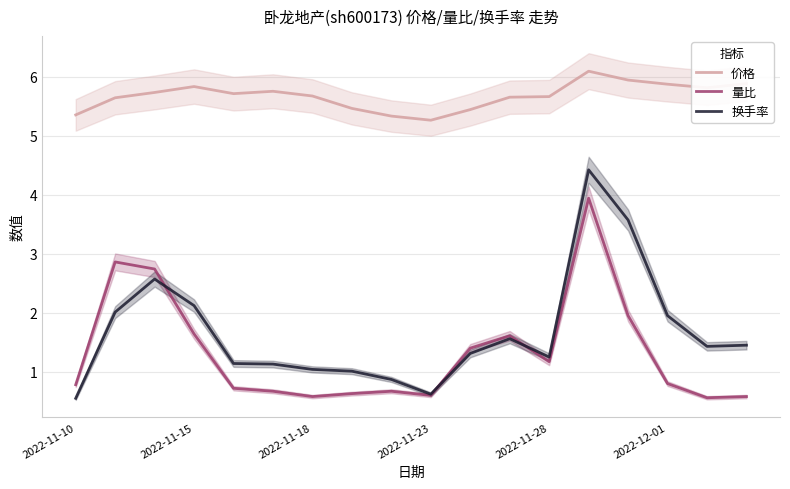

The 价格 series shows 10.7 at 13. True or false?

False